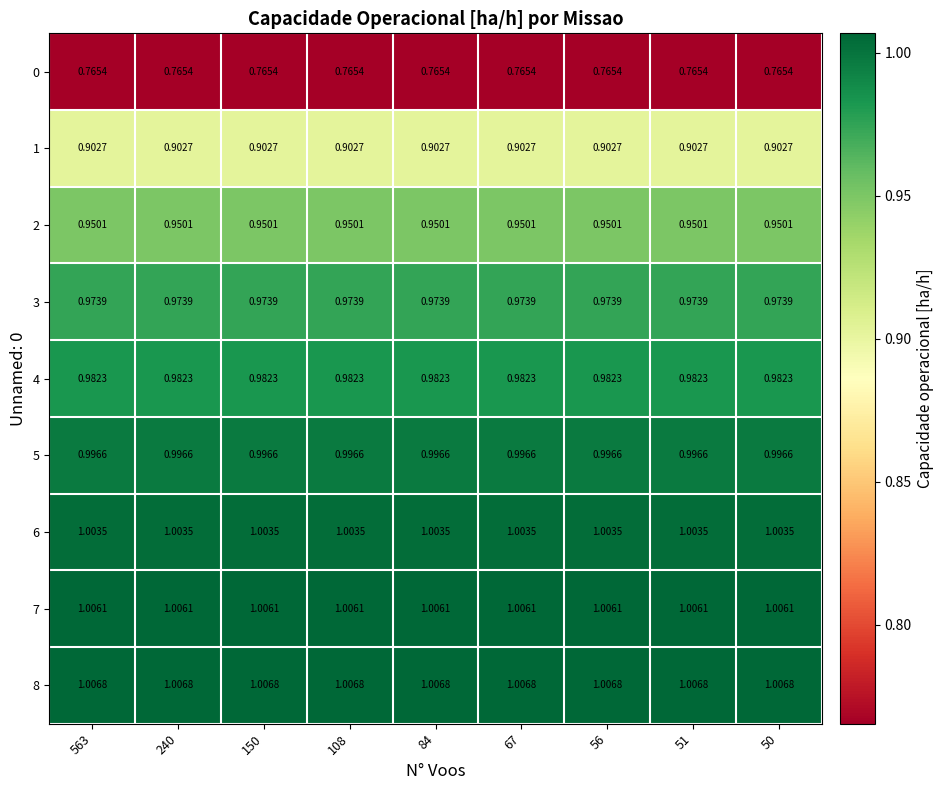

Which label corresponds to the smallest value in the chart?

563